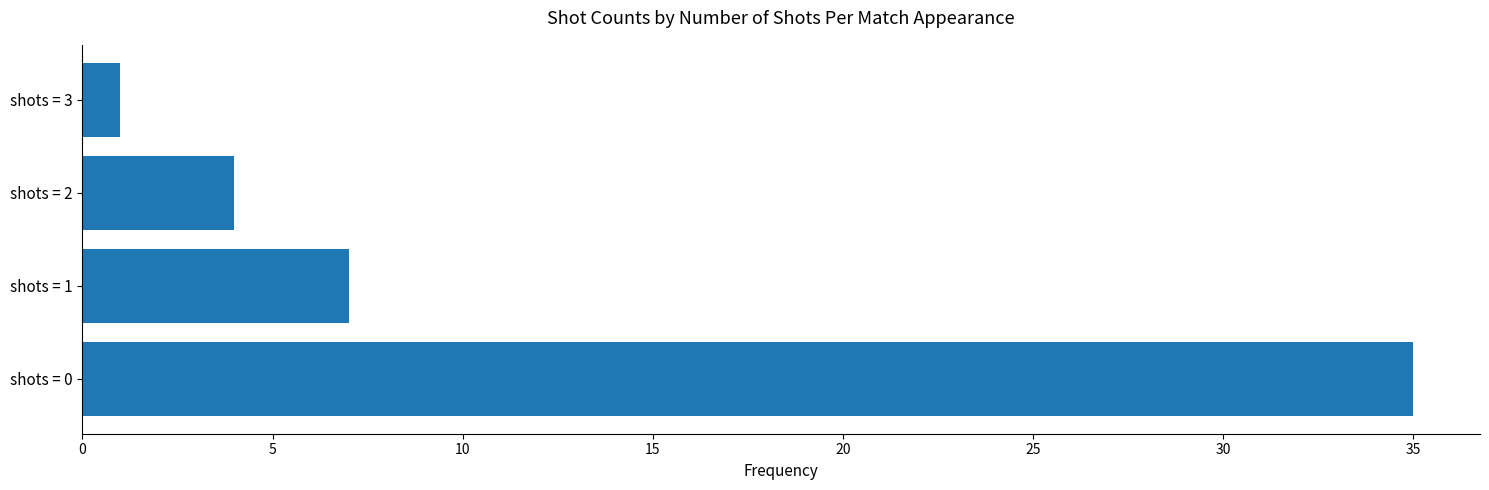

What is the difference between the values at shots = 0 and shots = 2?

31